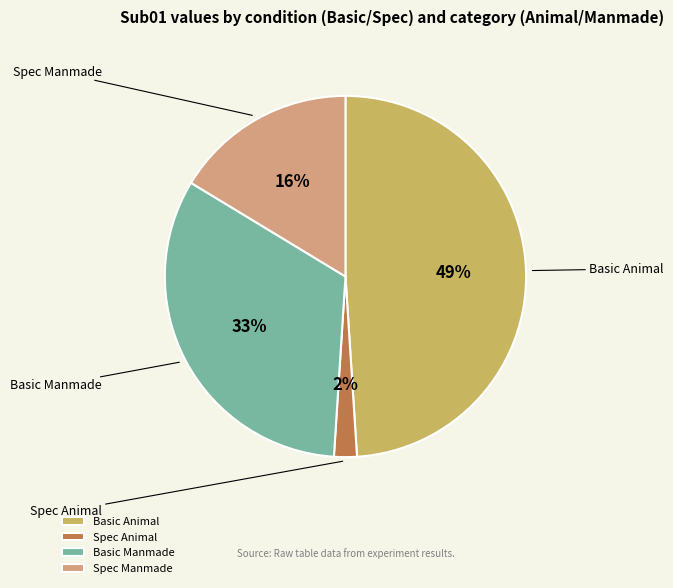

What is the largest slice in the pie chart?

Basic Animal